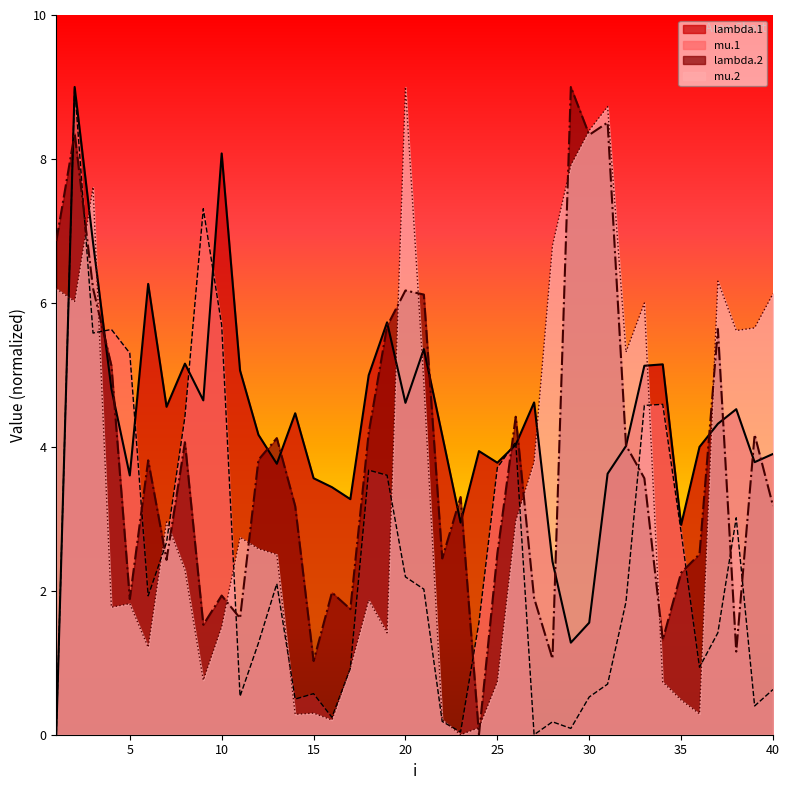

Reading left to right, transcribe all the data shown in this chart.

lambda.1: 1=0.0	2=9.0	3=6.8	4=4.8	5=3.6	6=6.3	7=4.6	8=5.2	9=4.6	10=8.1	11=5.1	12=4.2	13=3.8	14=4.5	15=3.6	16=3.4	17=3.3	18=5.0	19=5.7	20=4.6	21=5.4	22=4.2	23=2.9	24=3.9	25=3.8	26=4.0	27=4.6	28=2.4	29=1.3	30=1.6	31=3.6	32=4.0	33=5.1	34=5.1	35=2.9	36=4.0	37=4.3	38=4.5	39=3.8	40=3.9
mu.1: 1=0.0	2=9.0	3=5.6	4=5.6	5=5.3	6=1.9	7=2.7	8=4.4	9=7.3	10=5.7	11=0.5	12=1.3	13=2.1	14=0.5	15=0.6	16=0.2	17=0.9	18=3.7	19=3.6	20=2.2	21=2.0	22=0.2	23=0.0	24=1.6	25=3.7	26=4.1	27=0.0	28=0.2	29=0.1	30=0.5	31=0.7	32=1.8	33=4.6	34=4.6	35=2.8	36=0.9	37=1.4	38=3.0	39=0.4	40=0.6
lambda.2: 1=6.9	2=8.4	3=6.2	4=5.1	5=1.9	6=3.8	7=2.4	8=4.1	9=1.5	10=1.9	11=1.6	12=3.8	13=4.1	14=3.2	15=1.0	16=2.0	17=1.7	18=4.2	19=5.7	20=6.2	21=6.1	22=2.4	23=3.3	24=0.0	25=2.5	26=4.4	27=1.9	28=1.1	29=9.0	30=8.3	31=8.5	32=4.0	33=3.6	34=1.3	35=2.3	36=2.5	37=5.6	38=1.2	39=4.2	40=3.2
mu.2: 1=6.2	2=6.0	3=7.6	4=1.8	5=1.8	6=1.2	7=3.0	8=2.3	9=0.8	10=1.5	11=2.7	12=2.6	13=2.5	14=0.3	15=0.3	16=0.2	17=0.9	18=1.9	19=1.4	20=9.0	21=4.9	22=0.2	23=0.0	24=0.1	25=0.7	26=3.0	27=3.8	28=6.8	29=7.9	30=8.4	31=8.7	32=5.3	33=6.0	34=0.7	35=0.5	36=0.3	37=6.3	38=5.6	39=5.7	40=6.1